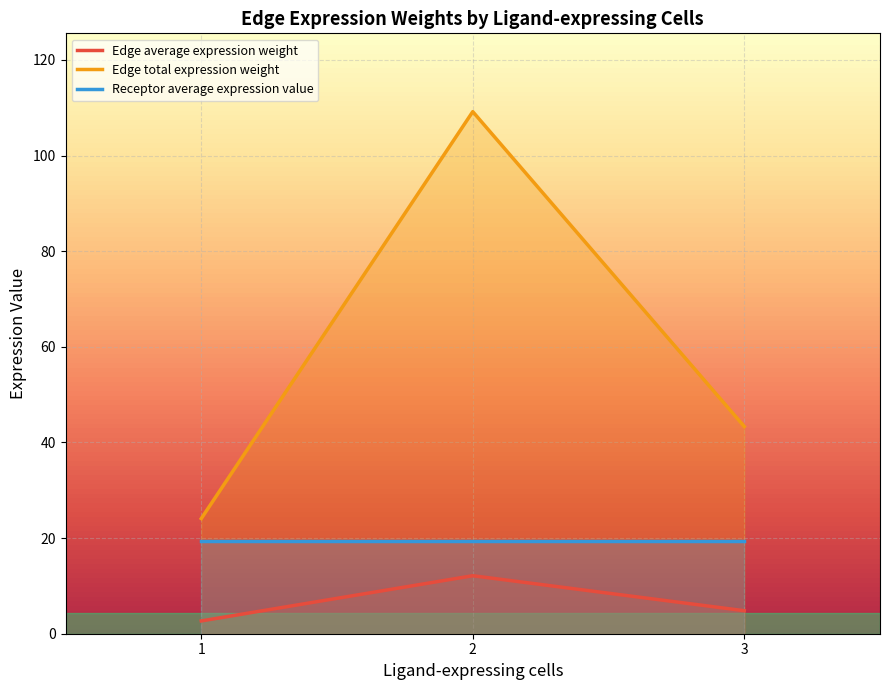

Between 3 and 1, which is larger?

3